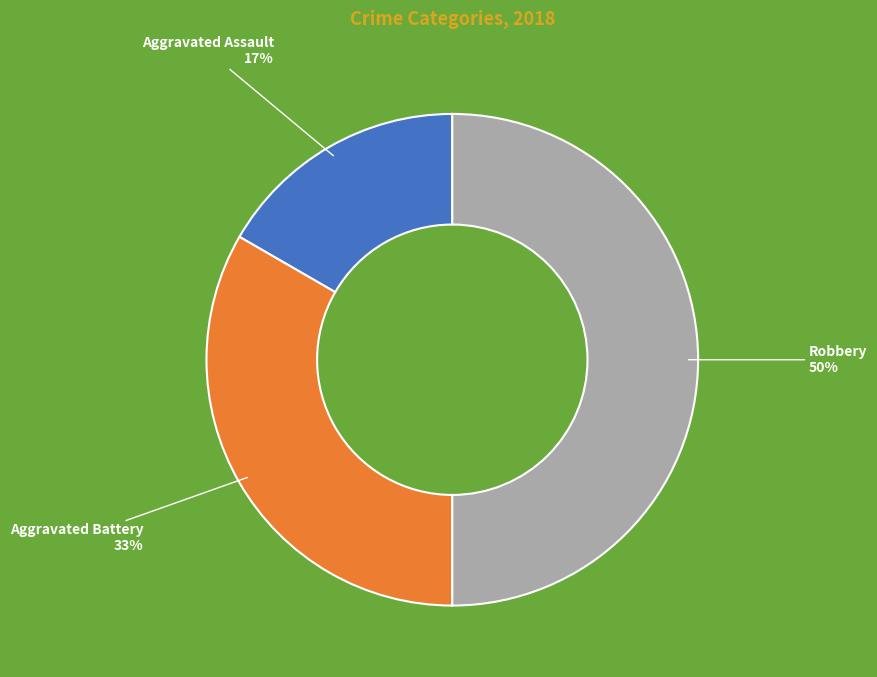

To the nearest percent, what is the difference between the Robbery and Aggravated Assault slice percentages?

33%